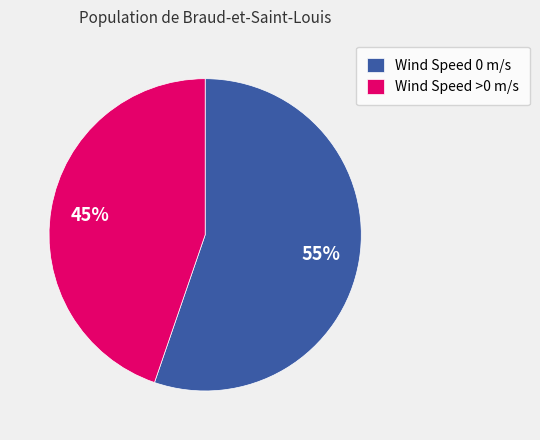

Which category has the smallest portion of the pie?

Wind Speed >0 m/s